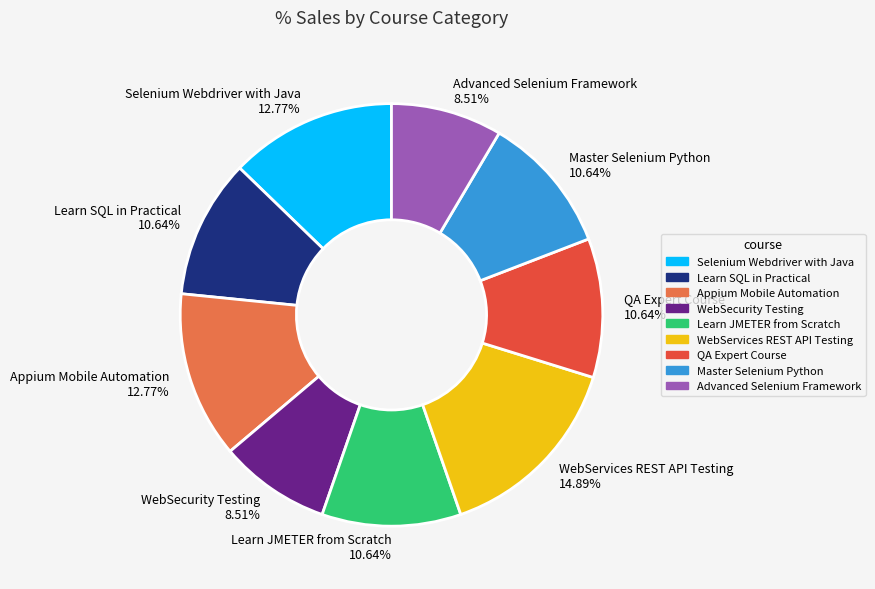

How many segments does this pie chart have?

9